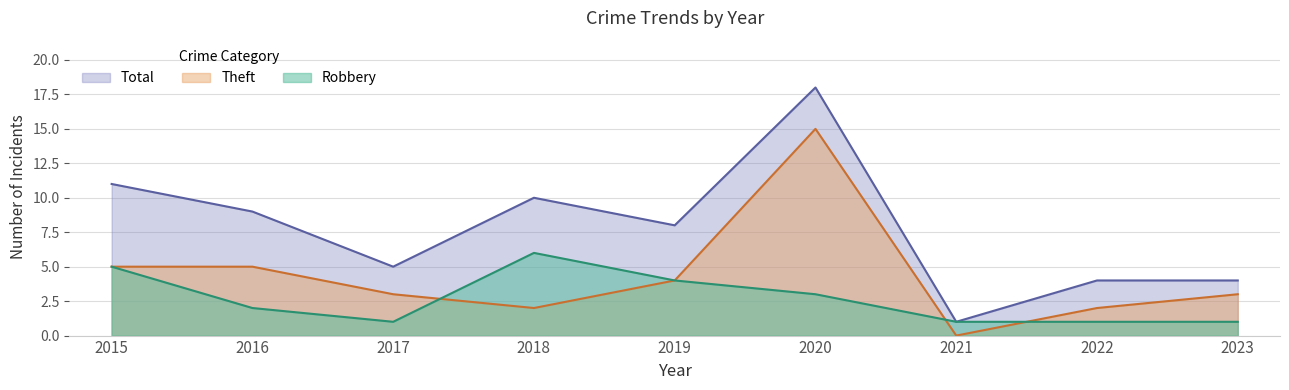

Which series changed the most between 2017 and 2022?

Theft